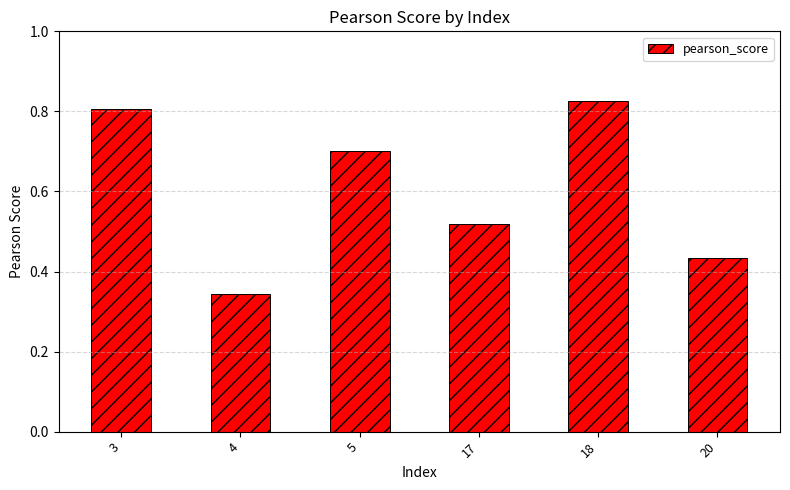

Is it true that the value at 18 is 0.5?

False